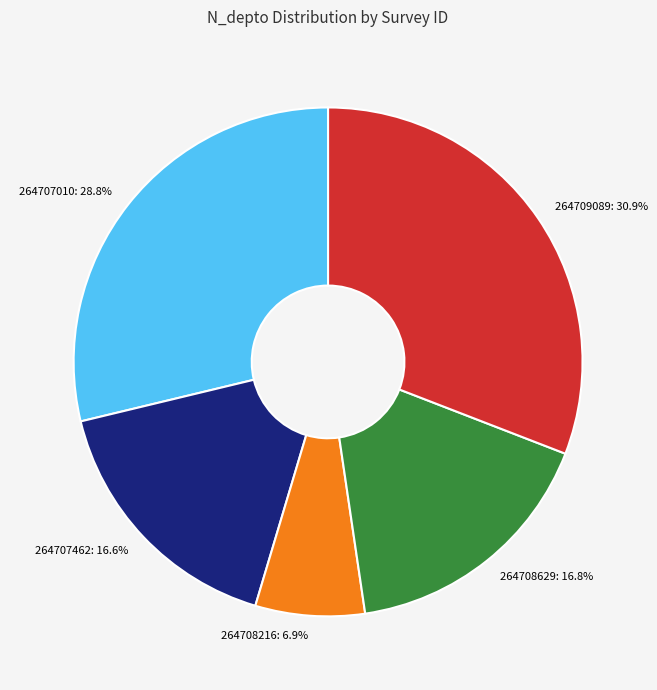

How much of the chart is everything except 264709089?

69.1%